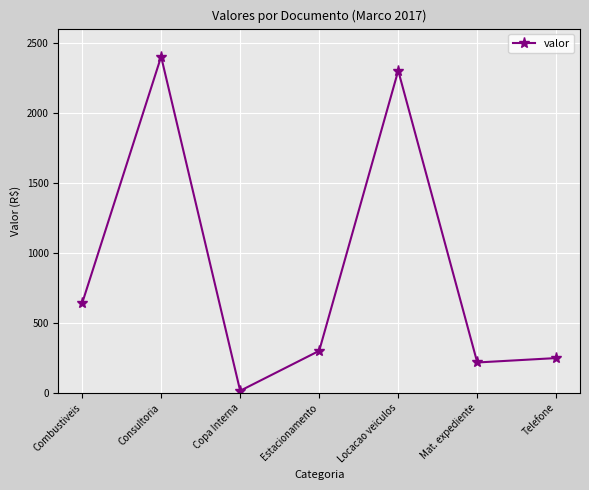

What is the label of the 3rd point from the right?

Locacao veiculos